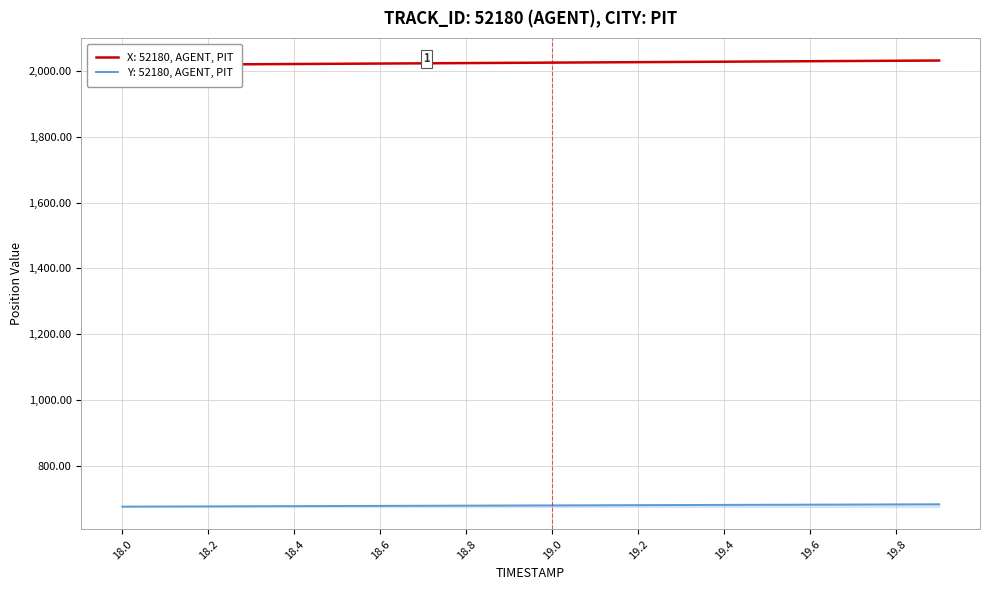

What is the highest value of the Y: 52180, AGENT, PIT series?

683.3